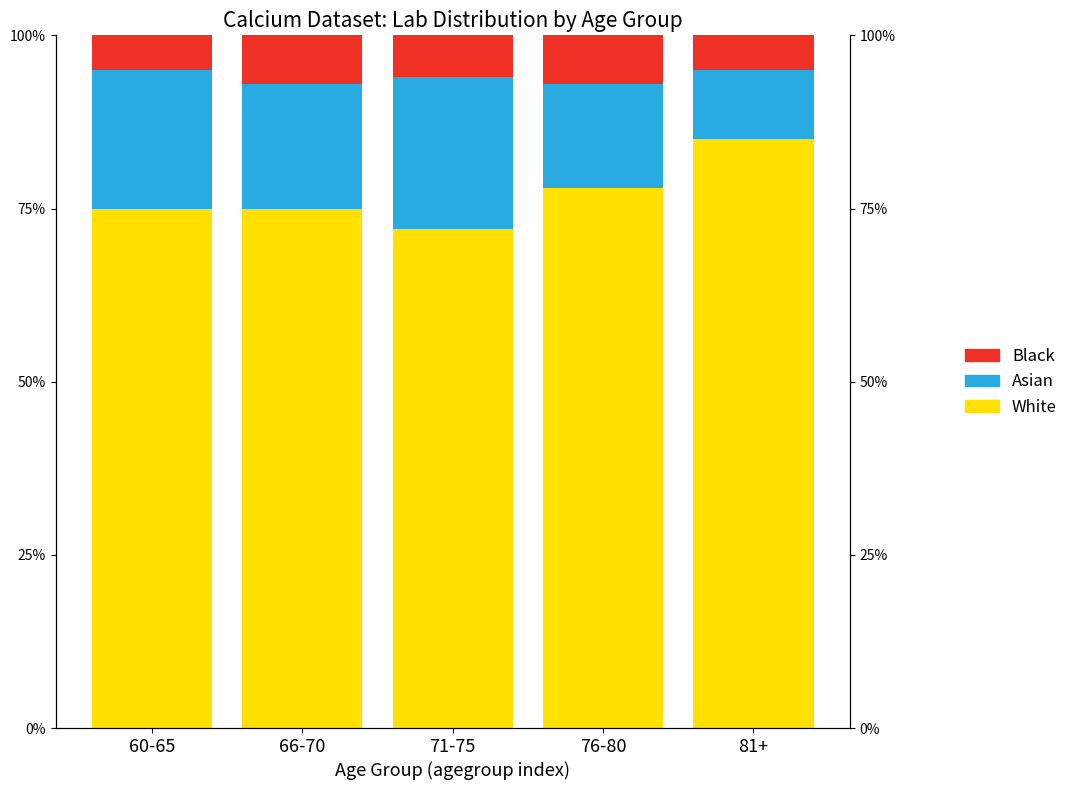

Which category has the lowest value across all series?

60-65